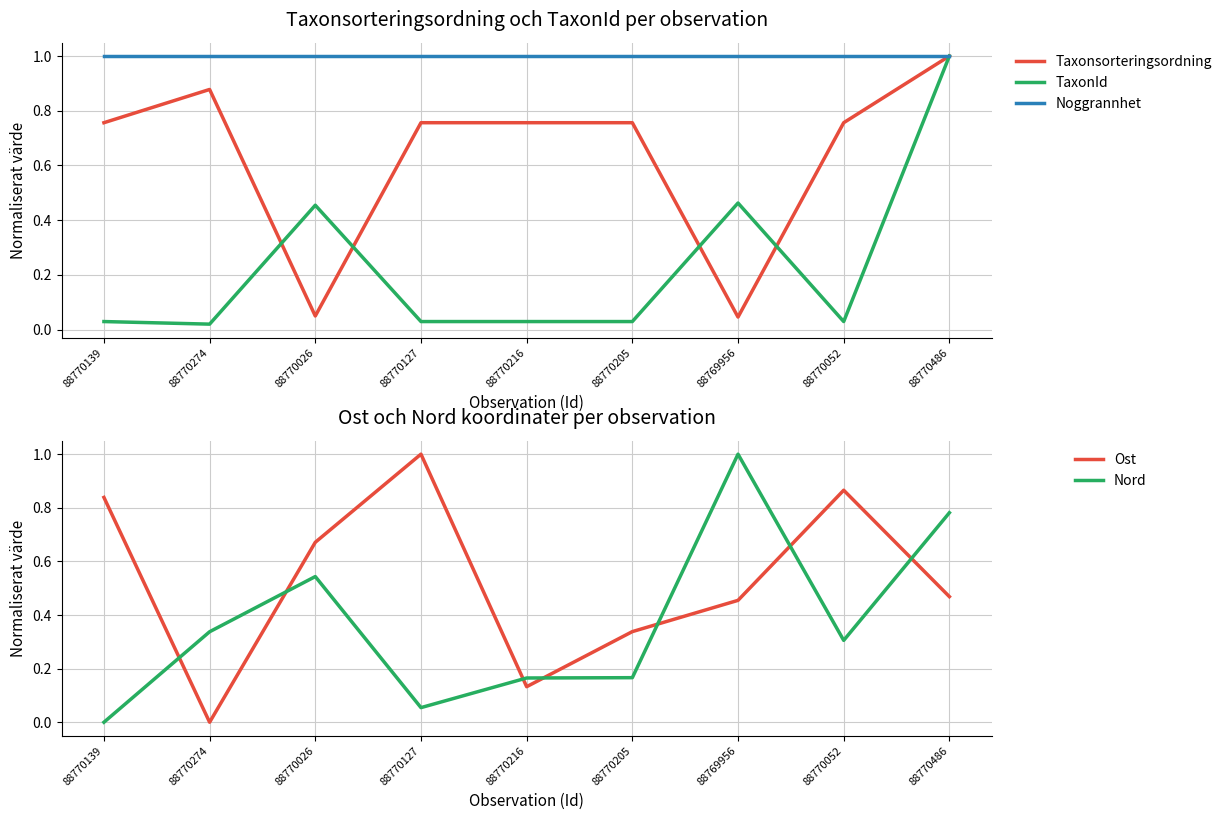

True or false: Ost has more than 1 interior local peaks.

True